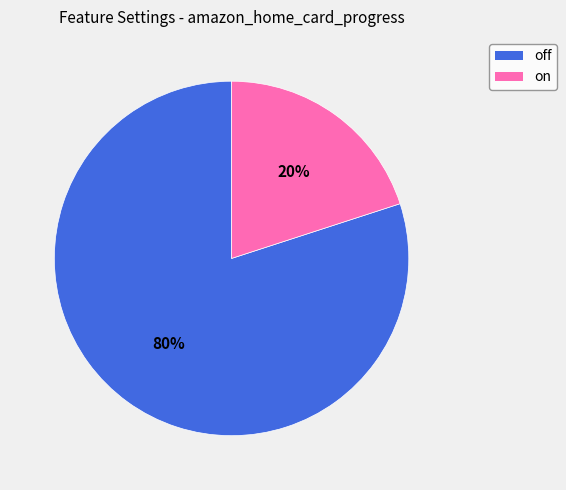

What is the largest slice in the pie chart?

off